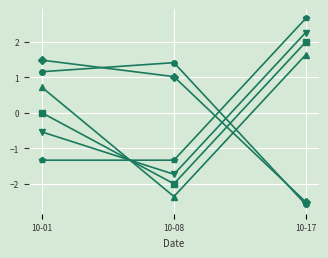

What is the smallest value displayed?

-2.6